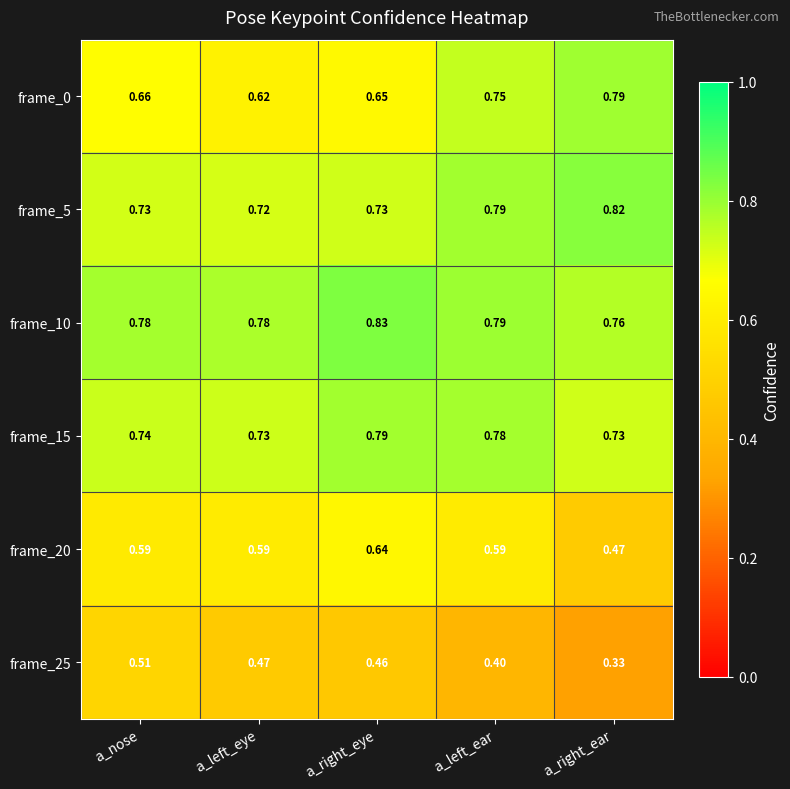

At which label is frame_0 closest to 0?

a_left_eye